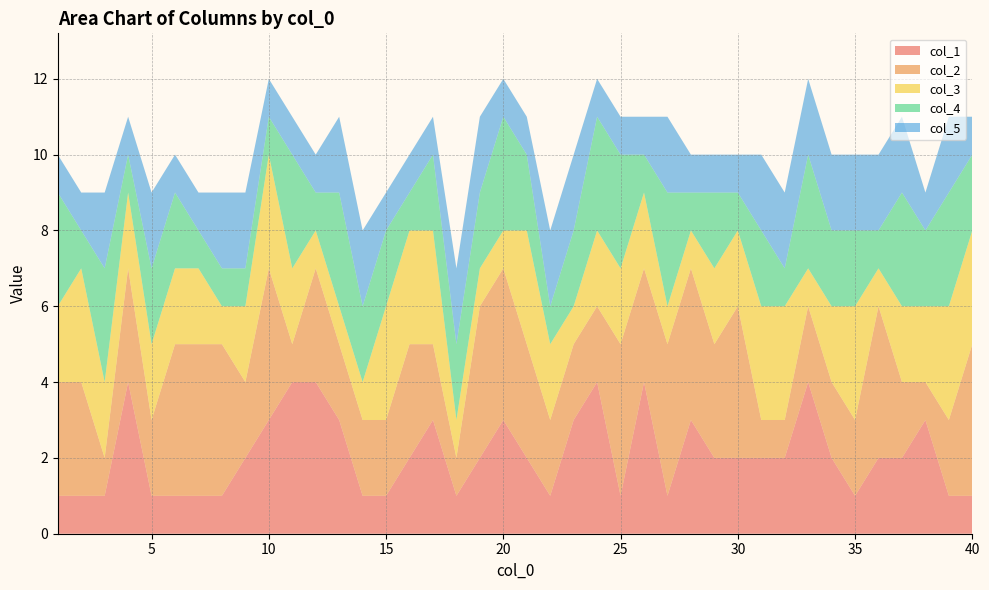

Reading left to right, transcribe all the data shown in this chart.

col_1: 1	1	1	4	1	1	1	1	2	3	4	4	3	1	1	2	3	1	2	3	2	1	3	4	1	4	1	3	2	2	2	2	4	2	1	2	2	3	1	1
col_2: 3	3	1	3	2	4	4	4	2	4	1	3	2	2	2	3	2	1	4	4	3	2	2	2	4	3	4	4	3	4	1	1	2	2	2	4	2	1	2	4
col_3: 2	3	2	2	2	2	2	1	2	3	2	1	1	1	3	3	3	1	1	1	3	2	1	2	2	2	1	1	2	2	3	3	1	2	3	1	2	2	3	3
col_4: 3	1	3	1	2	2	1	1	1	1	3	1	3	2	2	1	2	2	2	3	2	1	2	3	3	1	3	1	2	1	2	1	3	2	2	1	3	2	3	2
col_5: 1	1	2	1	2	1	1	2	2	1	1	1	2	2	1	1	1	2	2	1	1	2	2	1	1	1	2	1	1	1	2	2	2	2	2	2	2	1	2	1